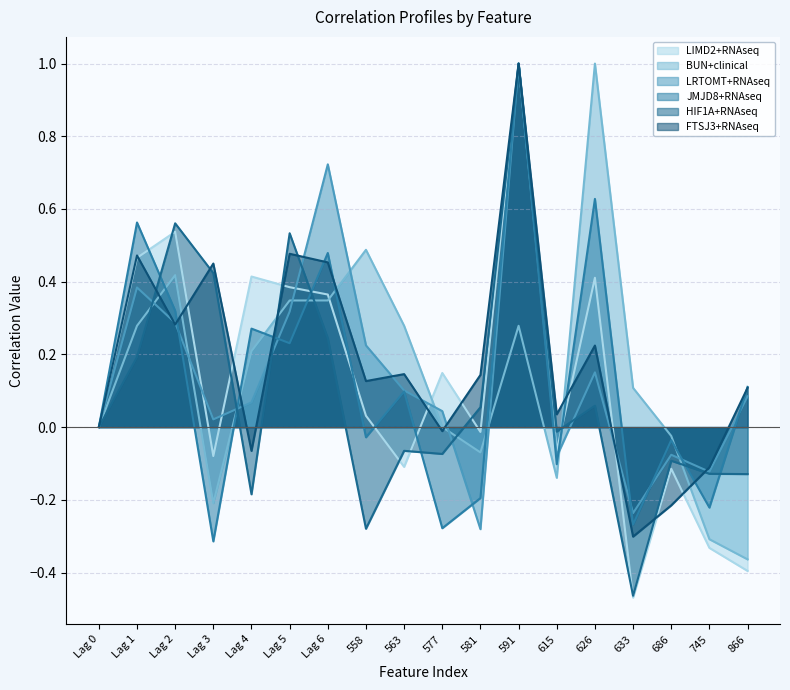

Between which two adjacent categories do BUN+clinical and HIF1A+RNAseq first intersect?

Lag 1 and Lag 2